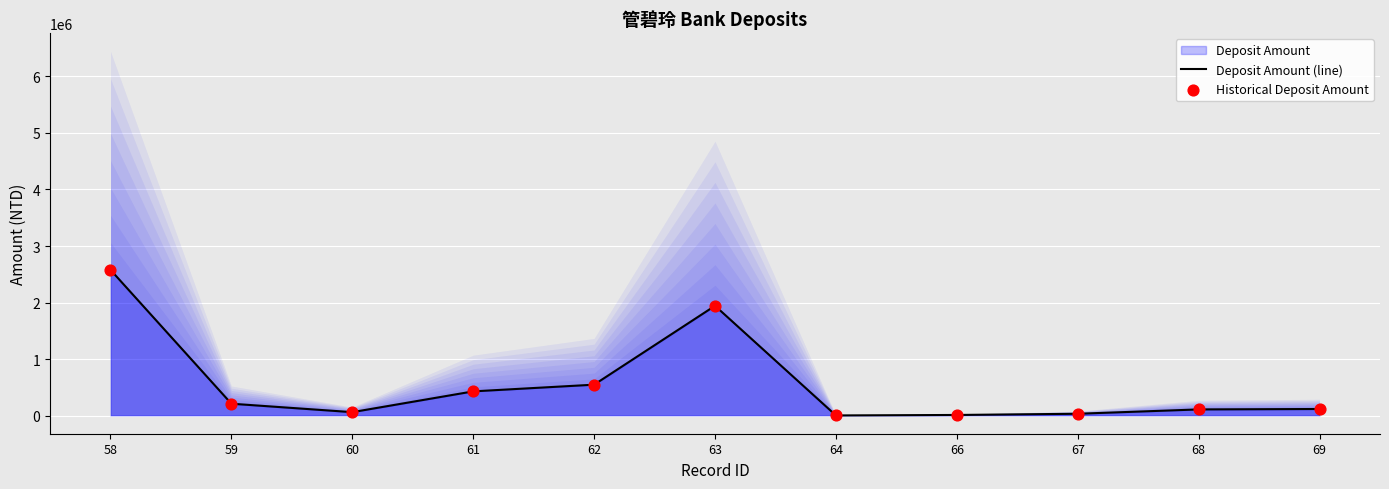

Which series contains the lowest Y value?

Deposit Amount (line)